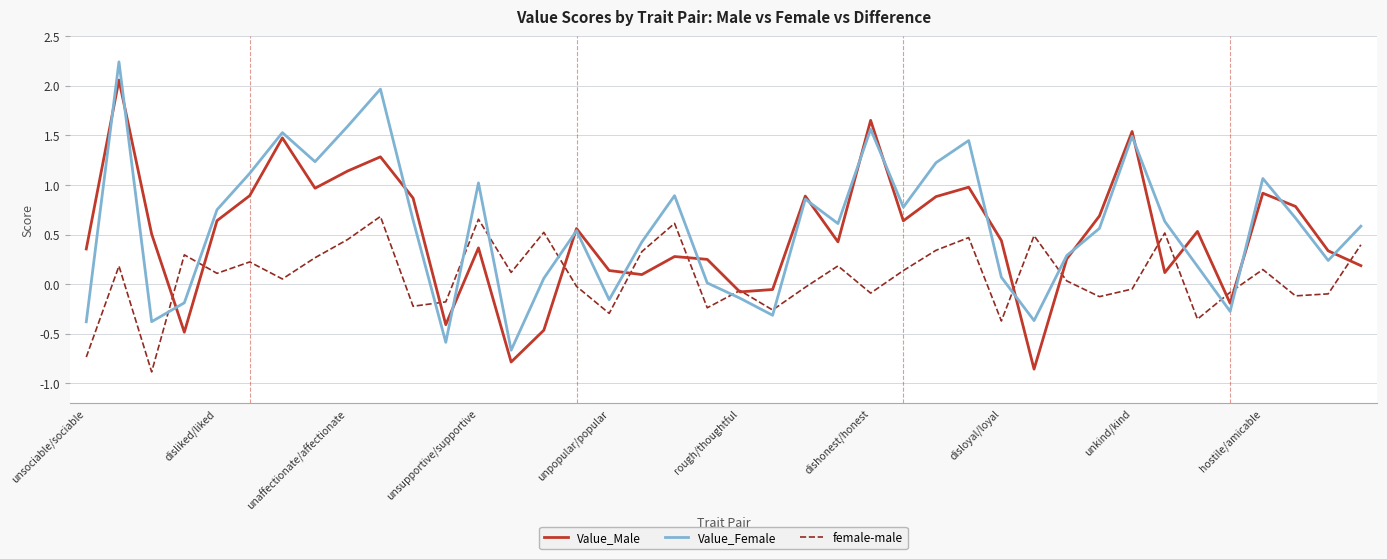

Count the number of categories in the chart.

40